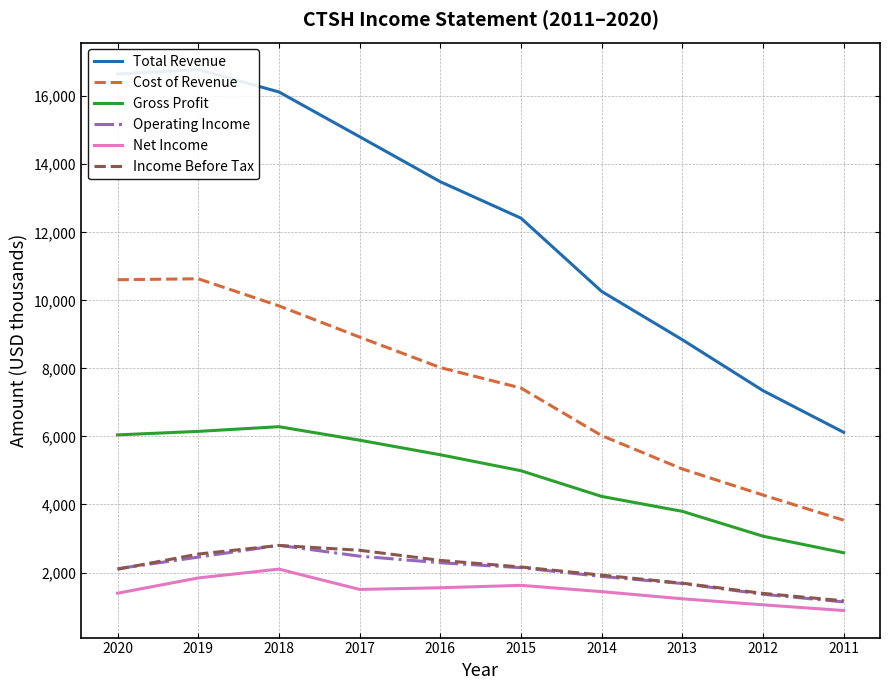

What is the value of the Cost of Revenue point at the 2nd from the left?

10634.0